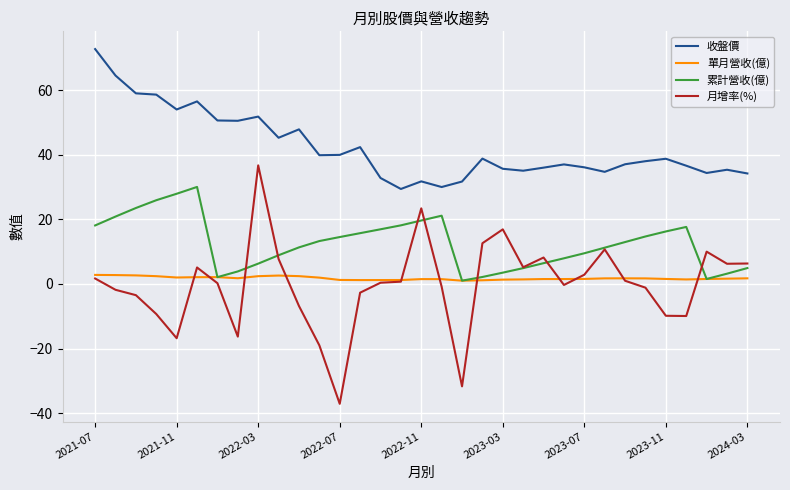

True or false: 單月營收(億) and 收盤價 cross at least once.

False